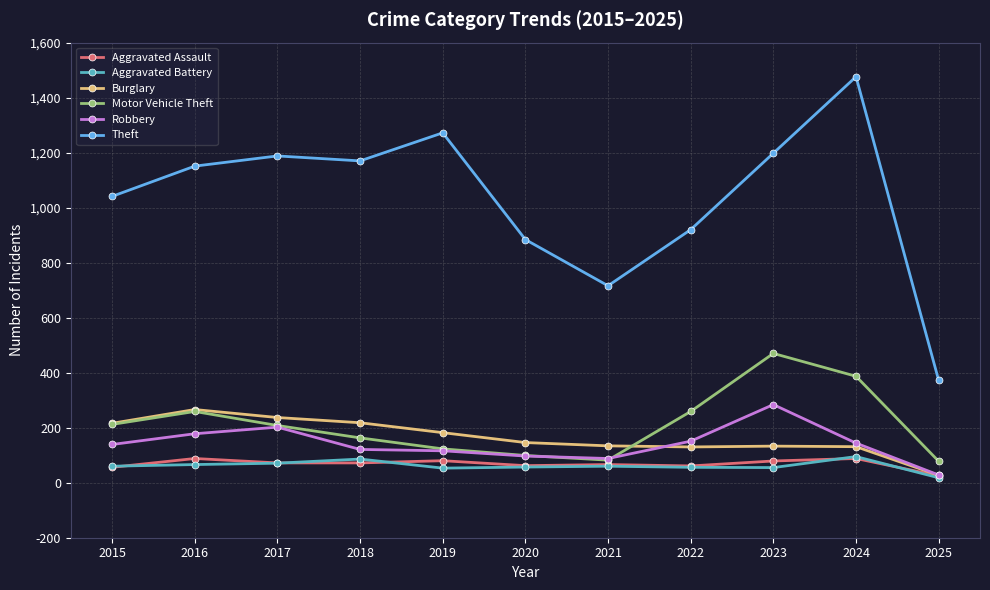

What is the value of the Aggravated Battery point at the 11th from the left?

18